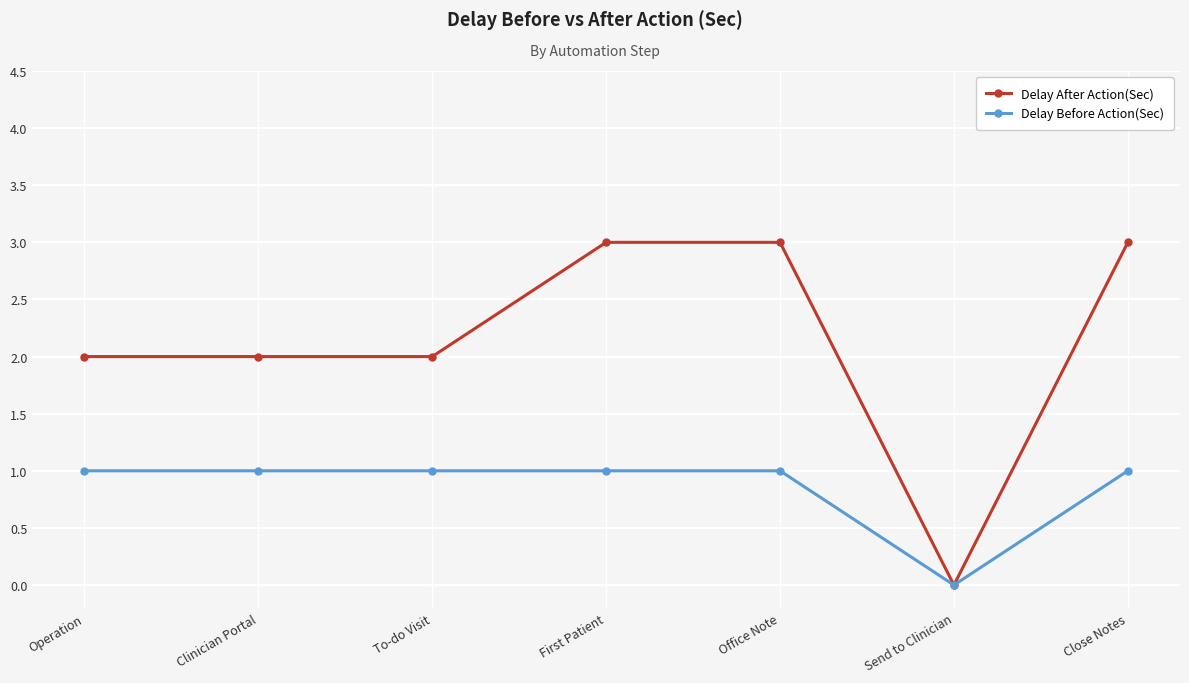

True or false: Delay After Action(Sec) has a value of 1 at Office Note.

False